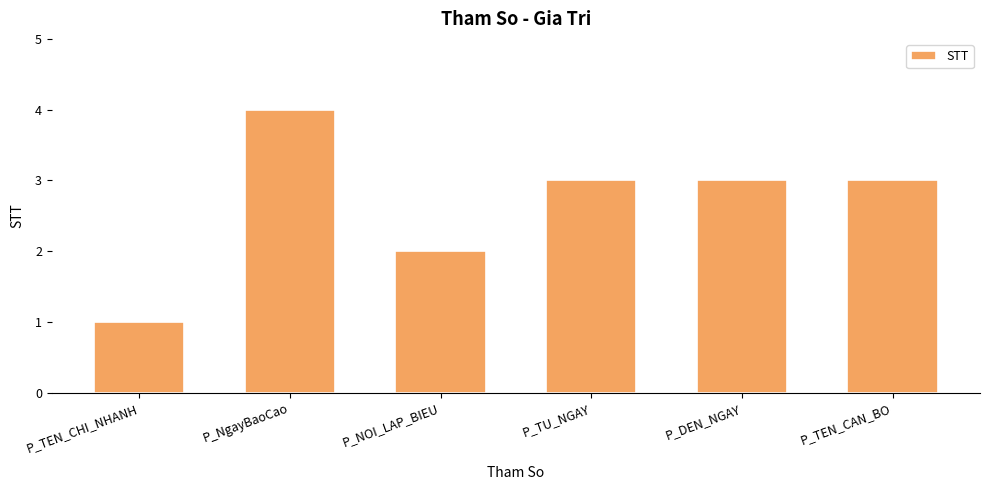

How many data points does each series have?

6